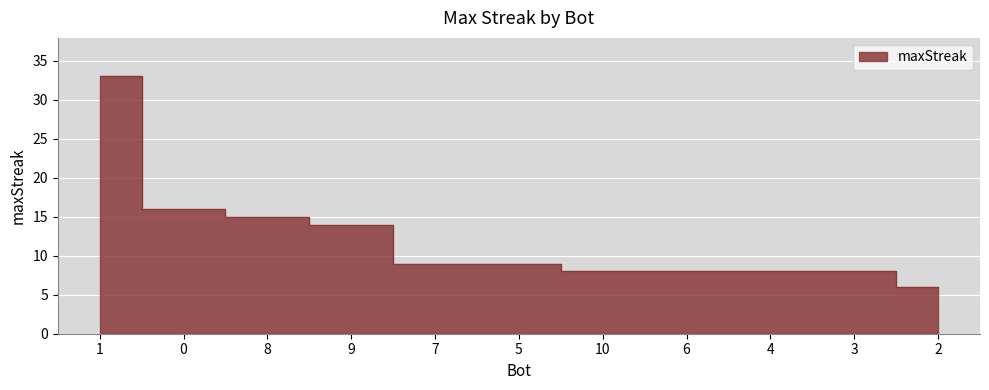

Reading left to right, extract all data points from this chart.

33	16	15	14	9	9	8	8	8	8	6